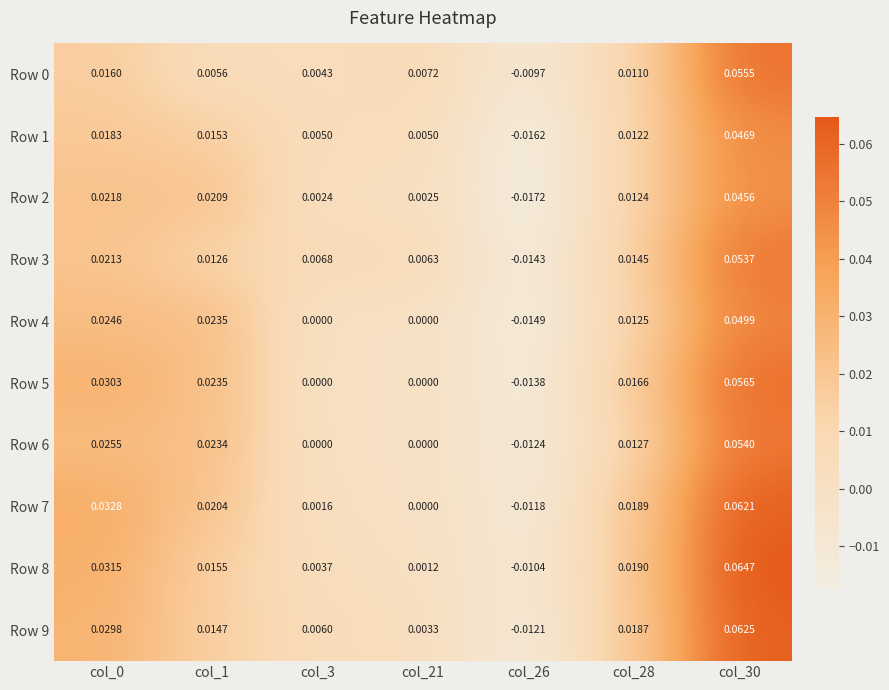

Is the value of Row 9 at col_1 greater than the value of Row 7 at col_0?

No